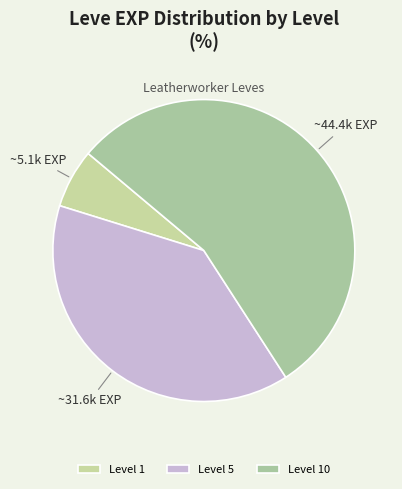

How many segments does this pie chart have?

3